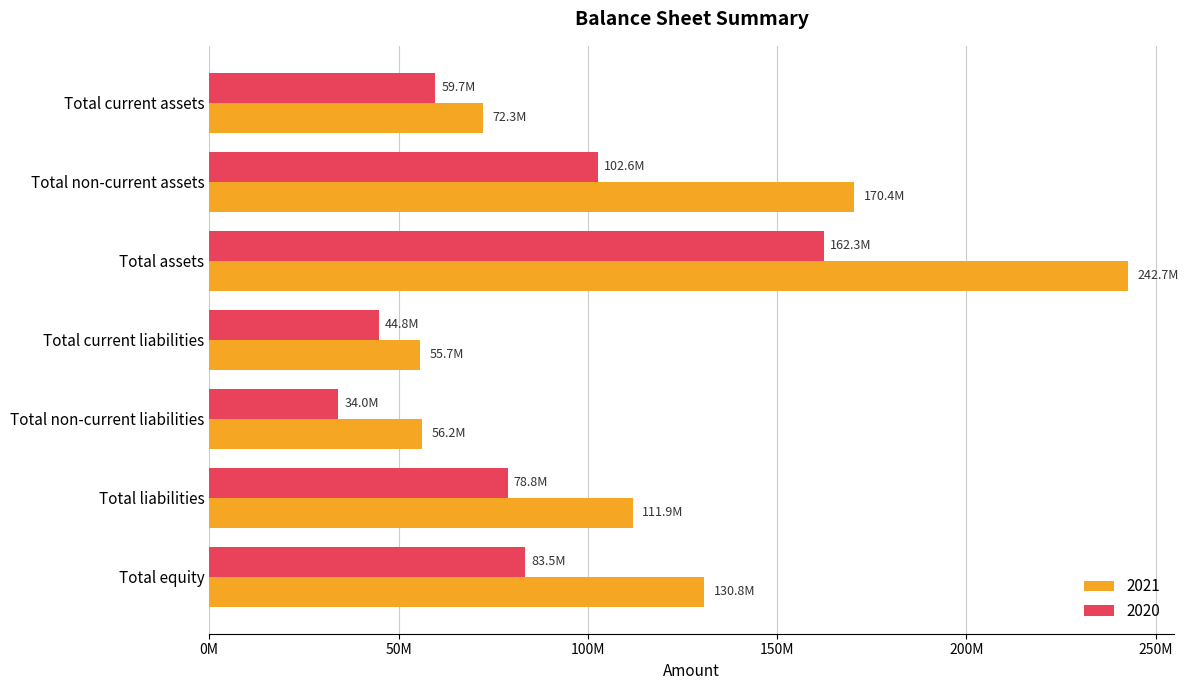

What is the label of the 7th bar from the left?

Total equity